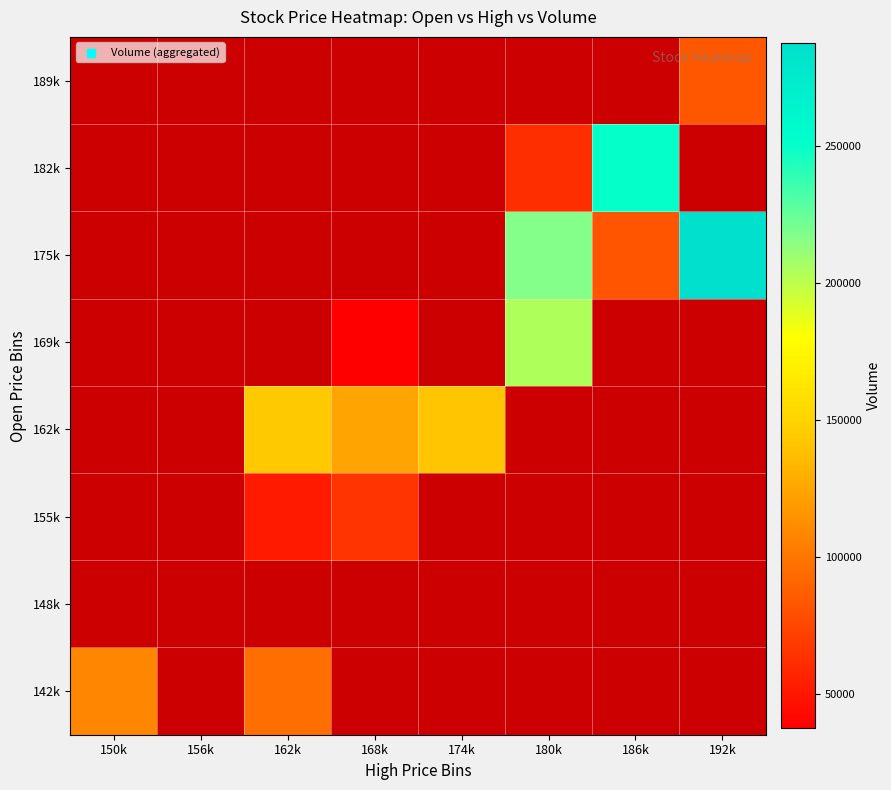

Which category has the highest value across all series?

192k